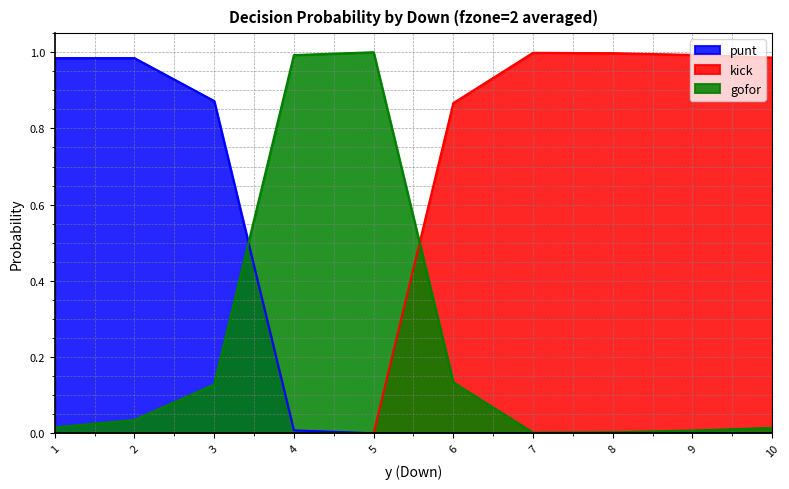

Which category has the highest value across all series?

5